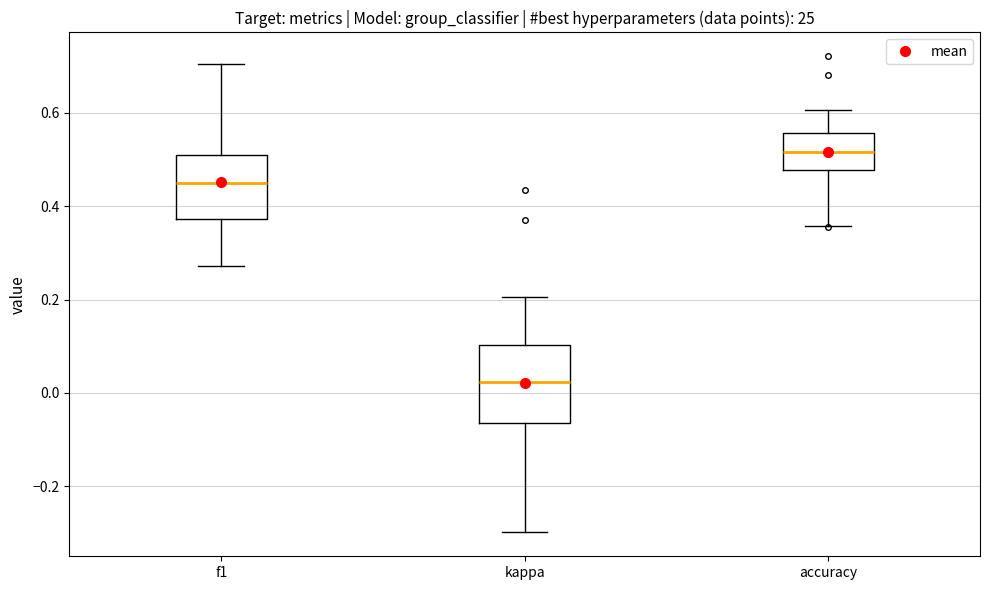

Where does the upper whisker of the box for kappa end on the y-axis? The values are not printed on the chart, so give them approximately, as read against the axis.

0.20